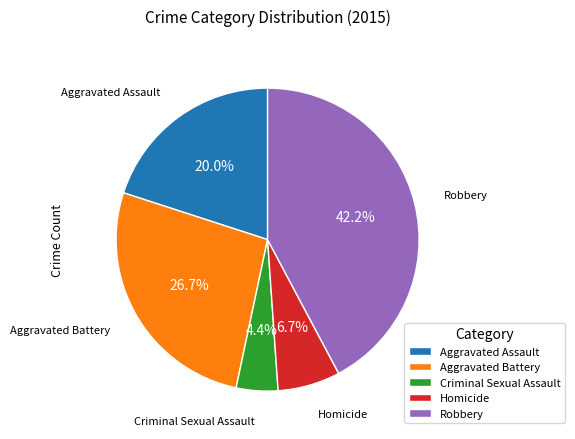

Does Criminal Sexual Assault represent more than half of the total?

No